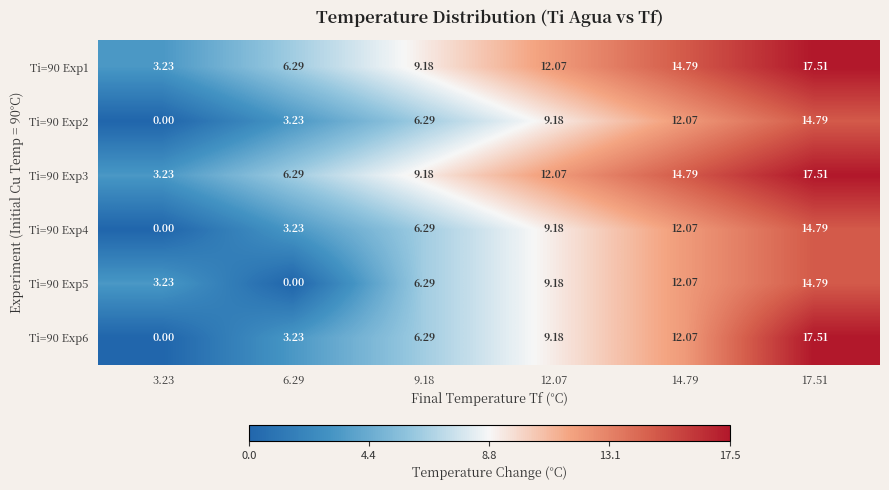

Is the value of Ti=90 Exp3 at 3.23 greater than the value of Ti=90 Exp1 at 14.79?

No